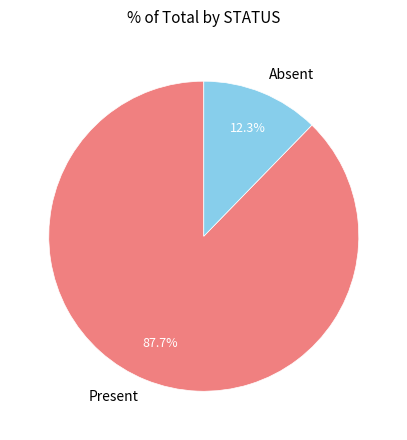

What is the smallest slice in the pie chart?

Absent